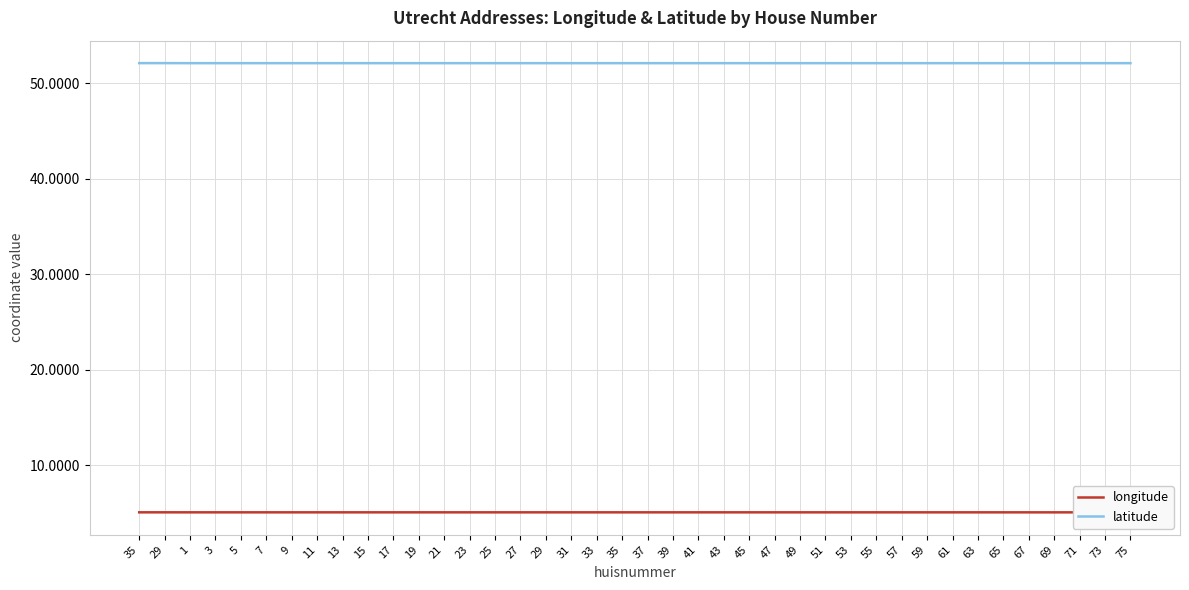

Reading right to left, transcribe all the data shown in this chart.

longitude: 5.1	5.1	5.1	5.1	5.1	5.1	5.1	5.1	5.1	5.1	5.1	5.1	5.1	5.1	5.1	5.1	5.1	5.1	5.1	5.1	5.1	5.1	5.1	5.1	5.1	5.1	5.1	5.1	5.1	5.1	5.1	5.1	5.1	5.1	5.1	5.1	5.1	5.1	5.1	5.1
latitude: 52.1	52.1	52.1	52.1	52.1	52.1	52.1	52.1	52.1	52.1	52.1	52.1	52.1	52.1	52.1	52.1	52.1	52.1	52.1	52.1	52.1	52.1	52.1	52.1	52.1	52.1	52.1	52.1	52.1	52.1	52.1	52.1	52.1	52.1	52.1	52.1	52.1	52.1	52.1	52.1